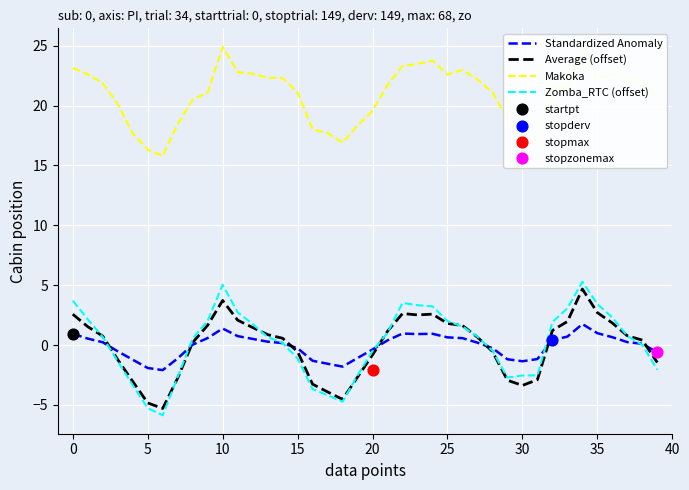

Is it true that Zomba_RTC (offset) equals 5.0 at 10?

True